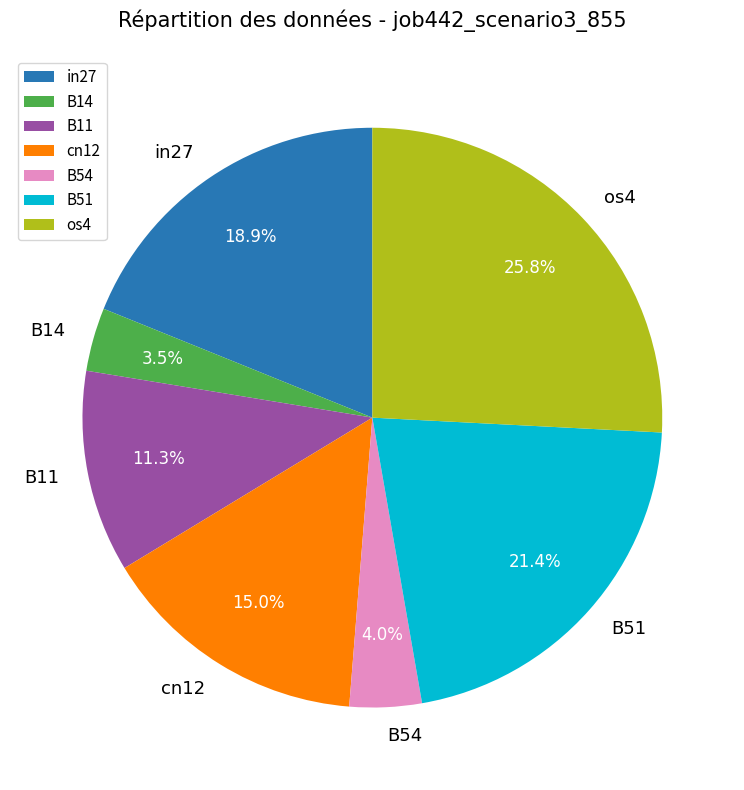

To the nearest percent, what is the combined percentage of B14 and B54?

8%